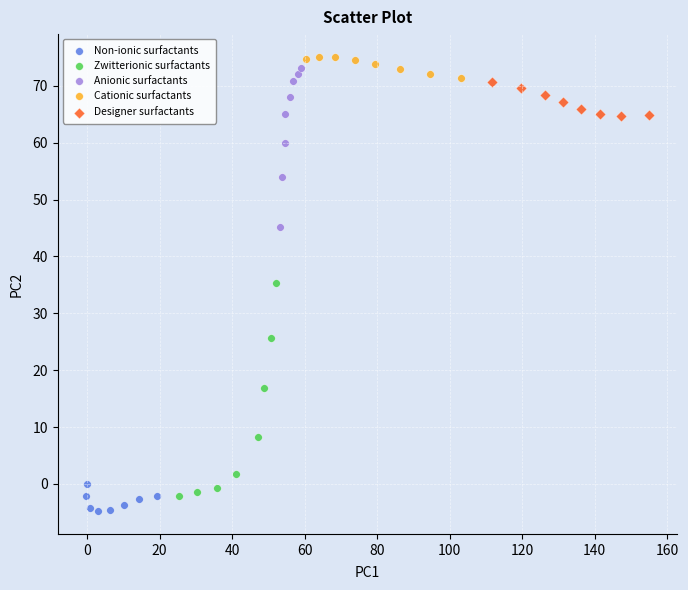

What are all the series names shown in the legend?

Non-ionic surfactants, Zwitterionic surfactants, Anionic surfactants, Cationic surfactants, Designer surfactants